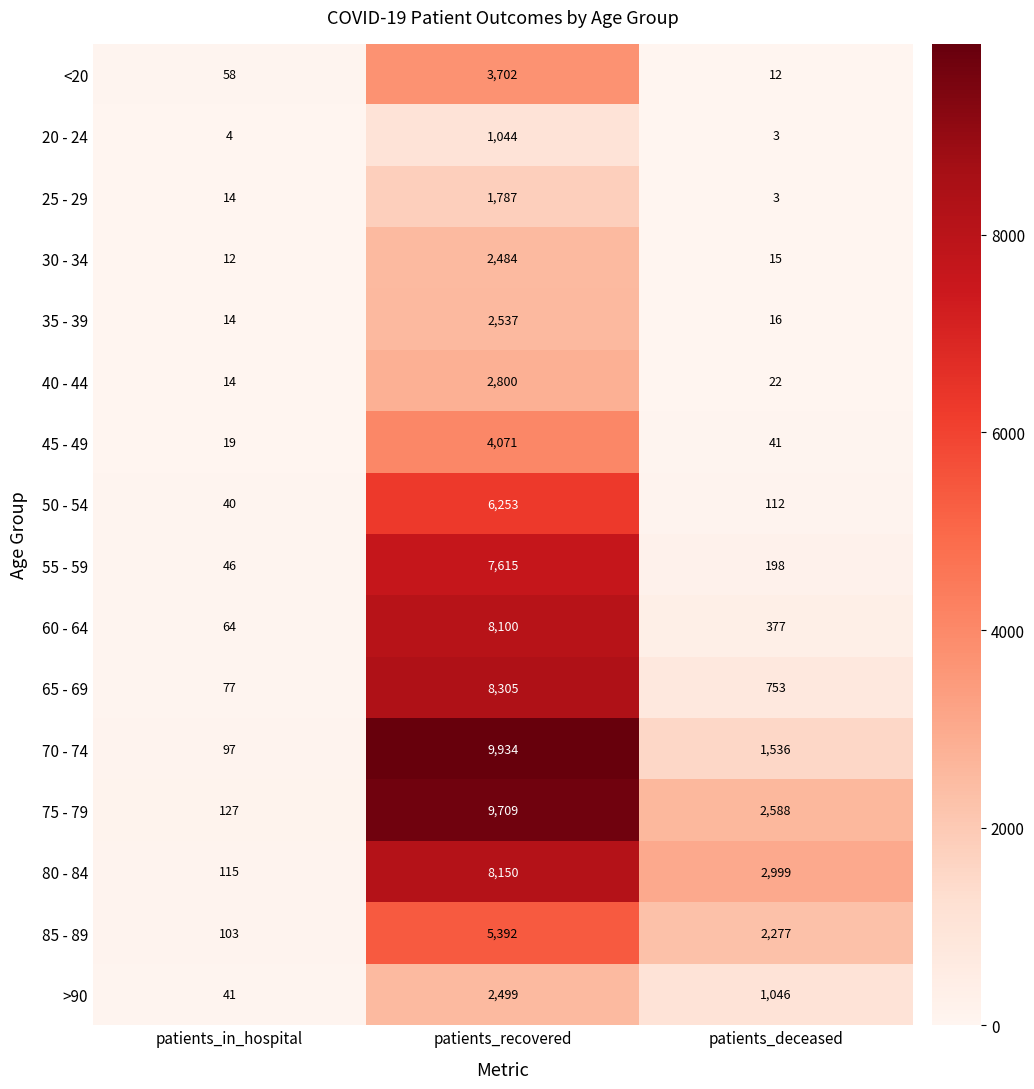

List the series in order of their peak value, highest first.

70 - 74, 75 - 79, 65 - 69, 80 - 84, 60 - 64, 55 - 59, 50 - 54, 85 - 89, 45 - 49, <20, 40 - 44, 35 - 39, >90, 30 - 34, 25 - 29, 20 - 24